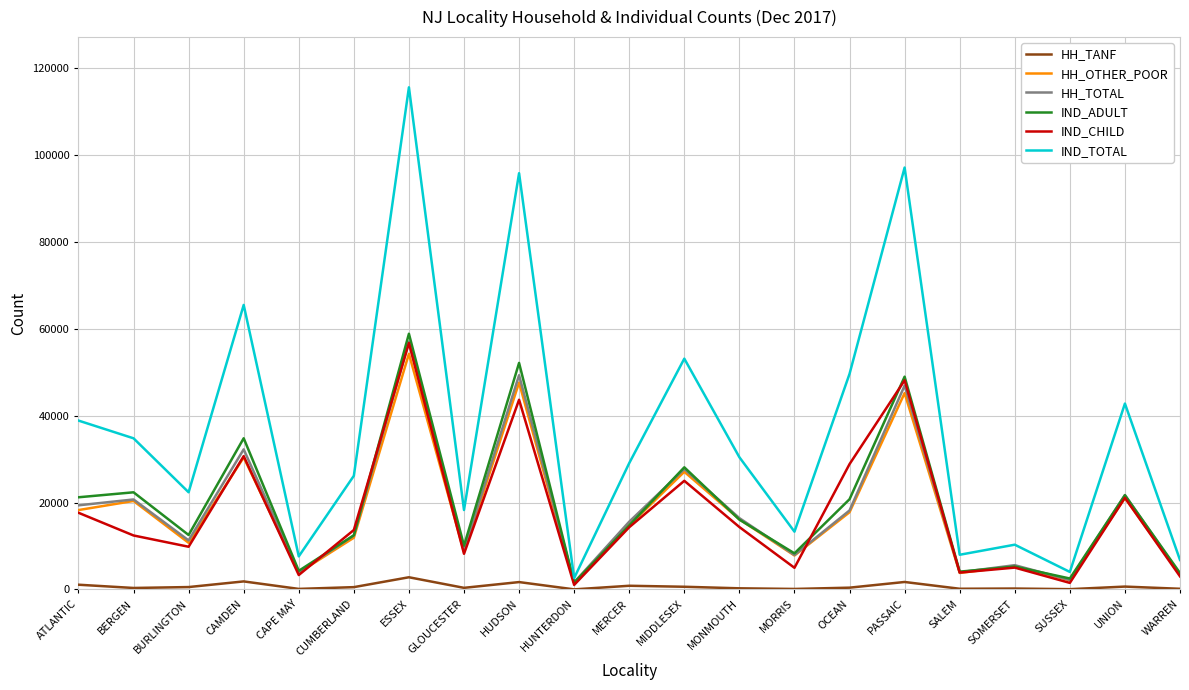

Which series changed the most between CAPE MAY and MIDDLESEX?

IND_TOTAL